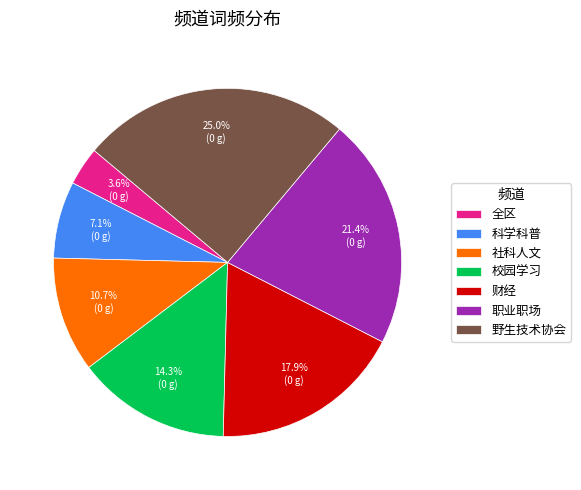

To the nearest percent, what is the average slice percentage?

14%